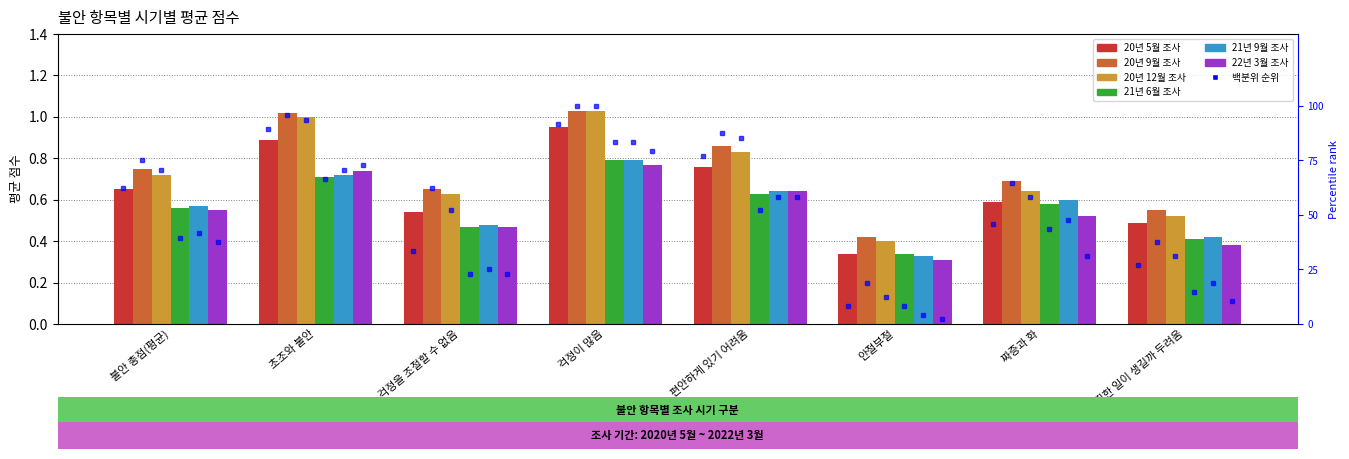

What is the difference between the 22년 3월 조사 values at 걱정이 많음 and 끔찍한 일이 생길까 두려움?

0.4